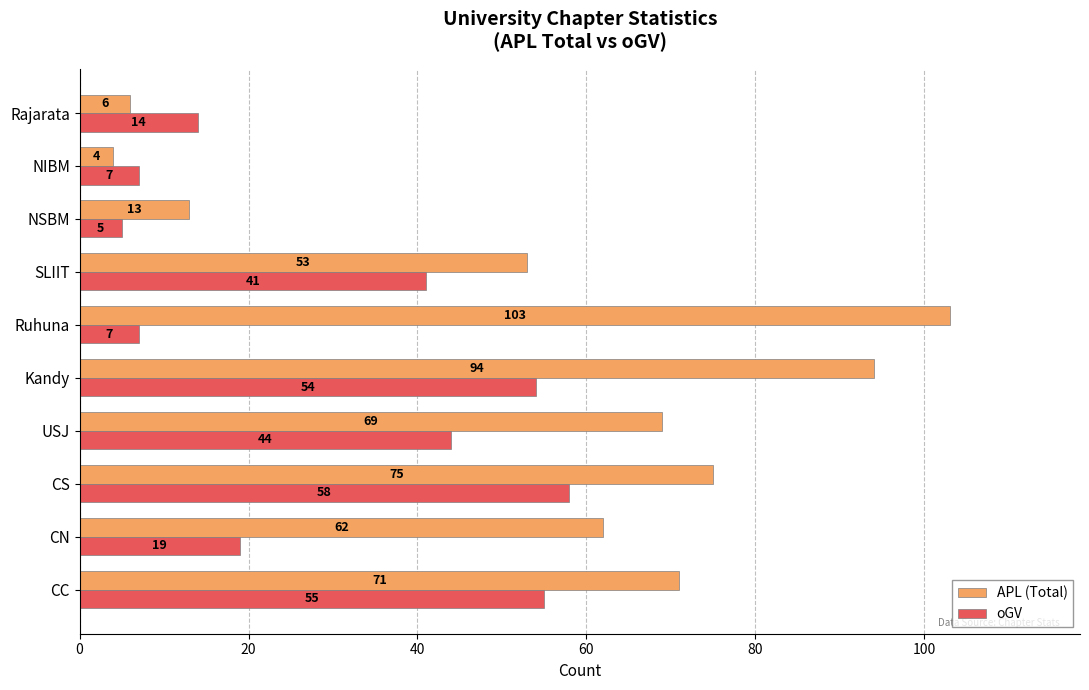

What is the approximate value of APL (Total) at USJ?

69